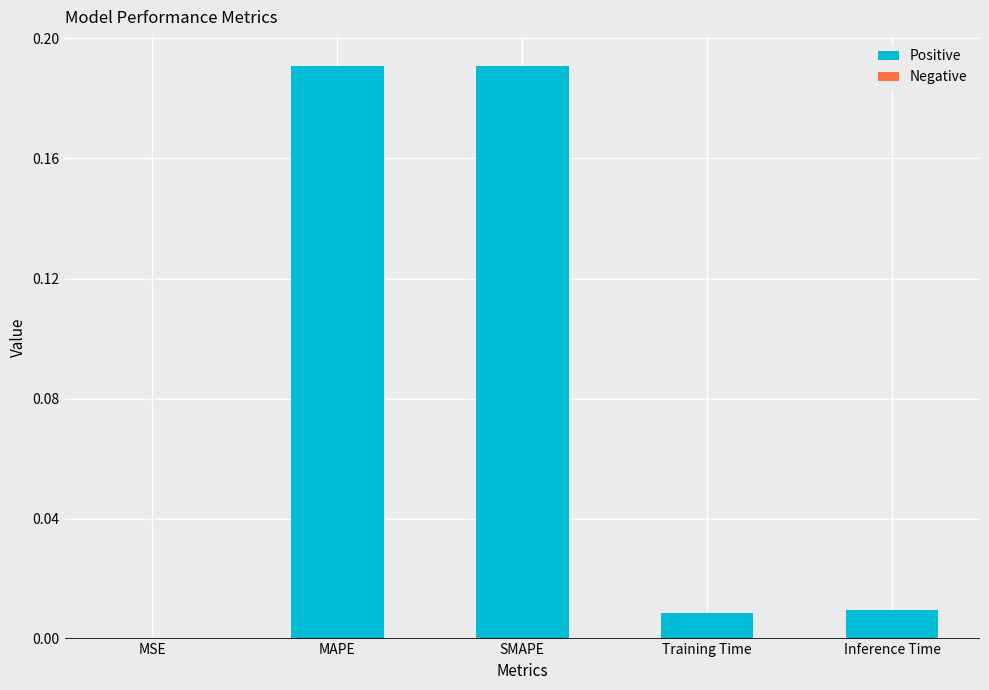

Which has a higher value, MAPE or Training Time?

MAPE